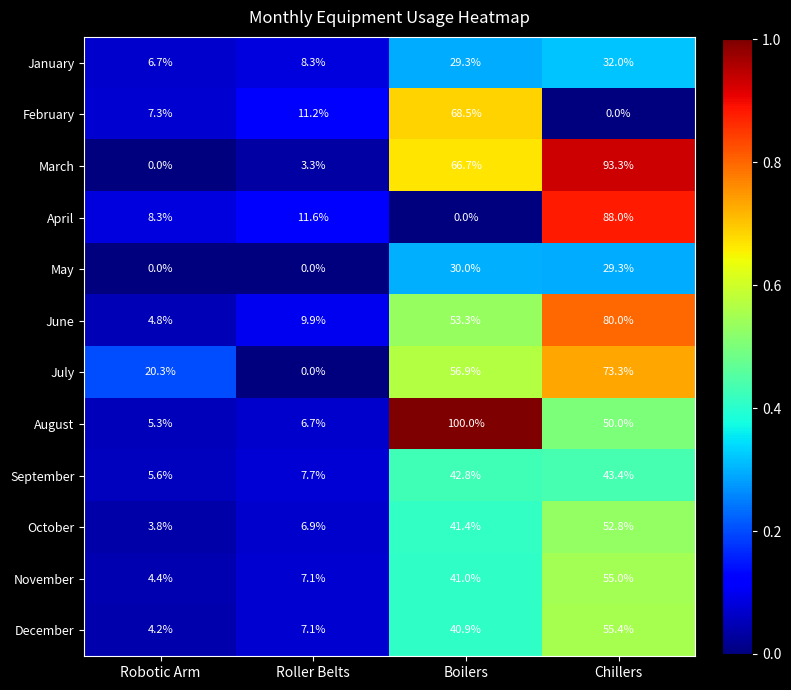

The value of March at Chillers is 93.3. True or false?

True